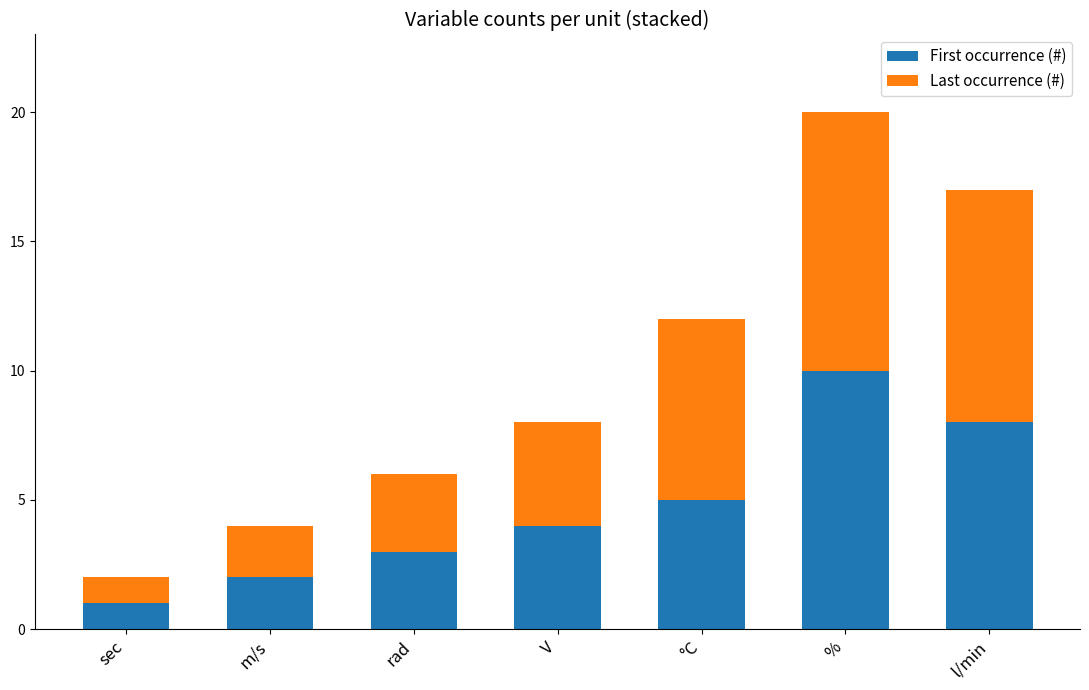

What is the maximum value for First occurrence (#)?

10